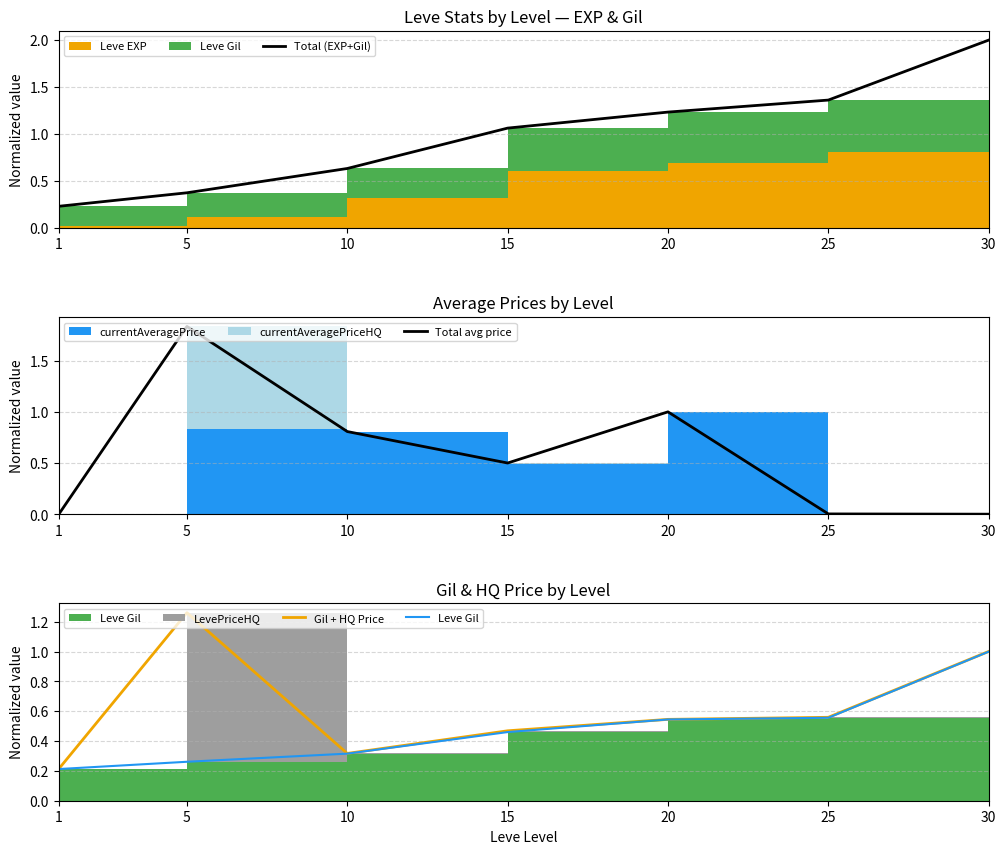

What is the sum of all Total (EXP+Gil) values?

6.9